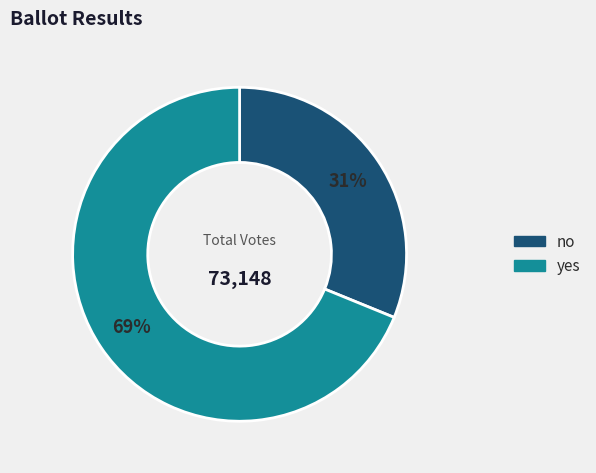

Is it true that no is 42% of the pie?

False